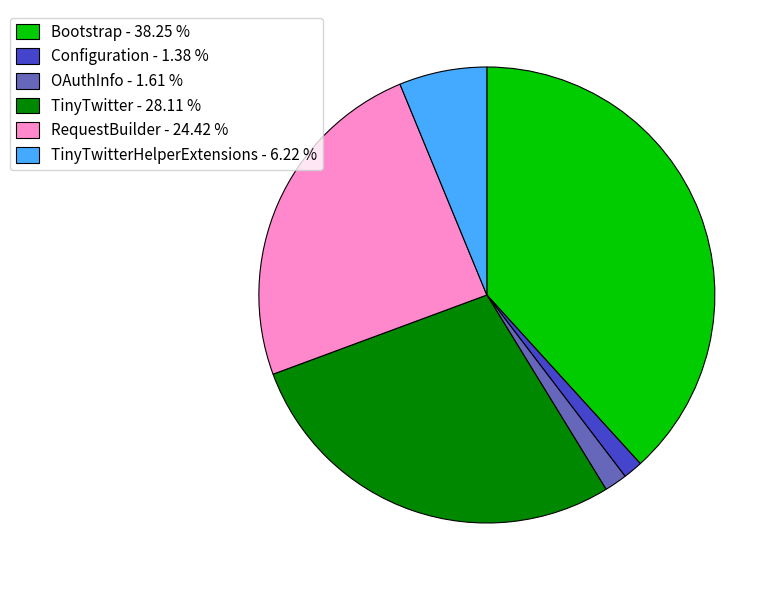

Which slice is the largest?

Bootstrap - 38.25 %